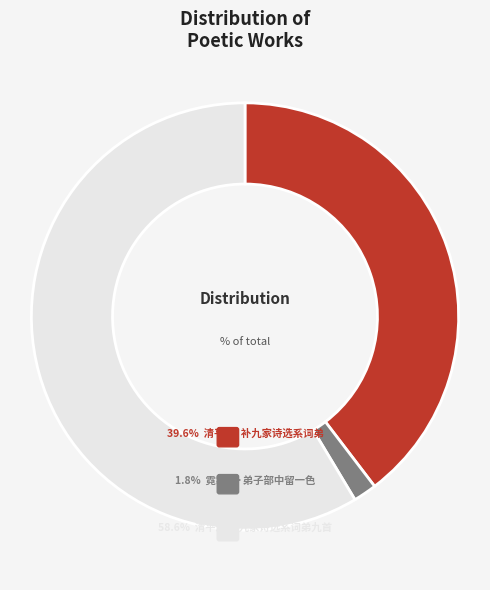

Rank the categories by value from lowest to highest.

霓裳词·弟子部中留一色, 清平乐·补九家诗选系词弟, 清平乐 补九家诗选系词弟九首